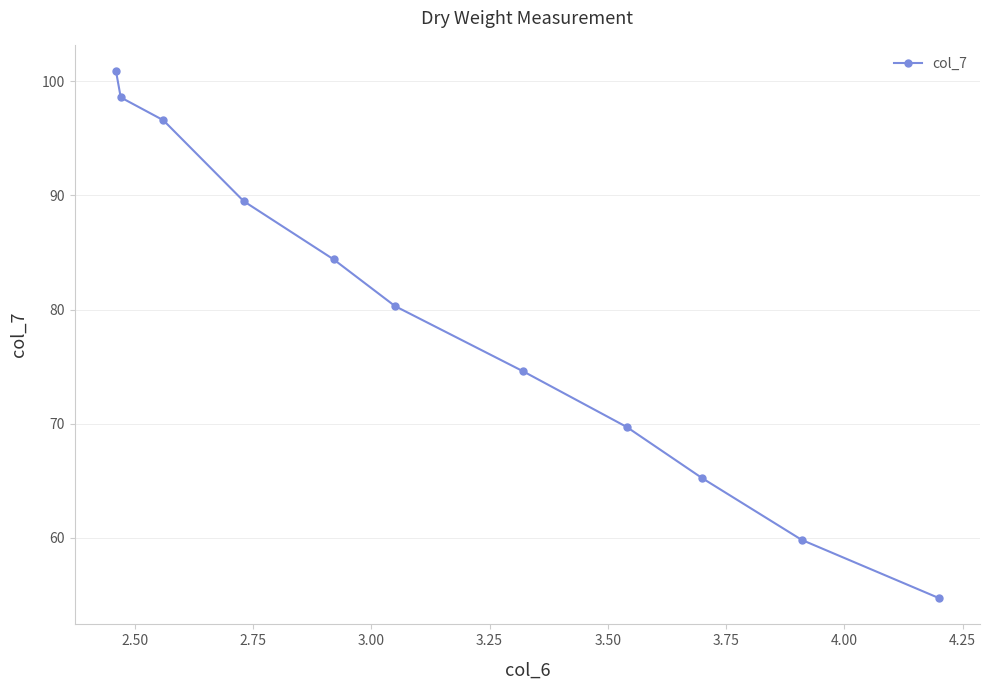

How many series are shown in this chart?

1